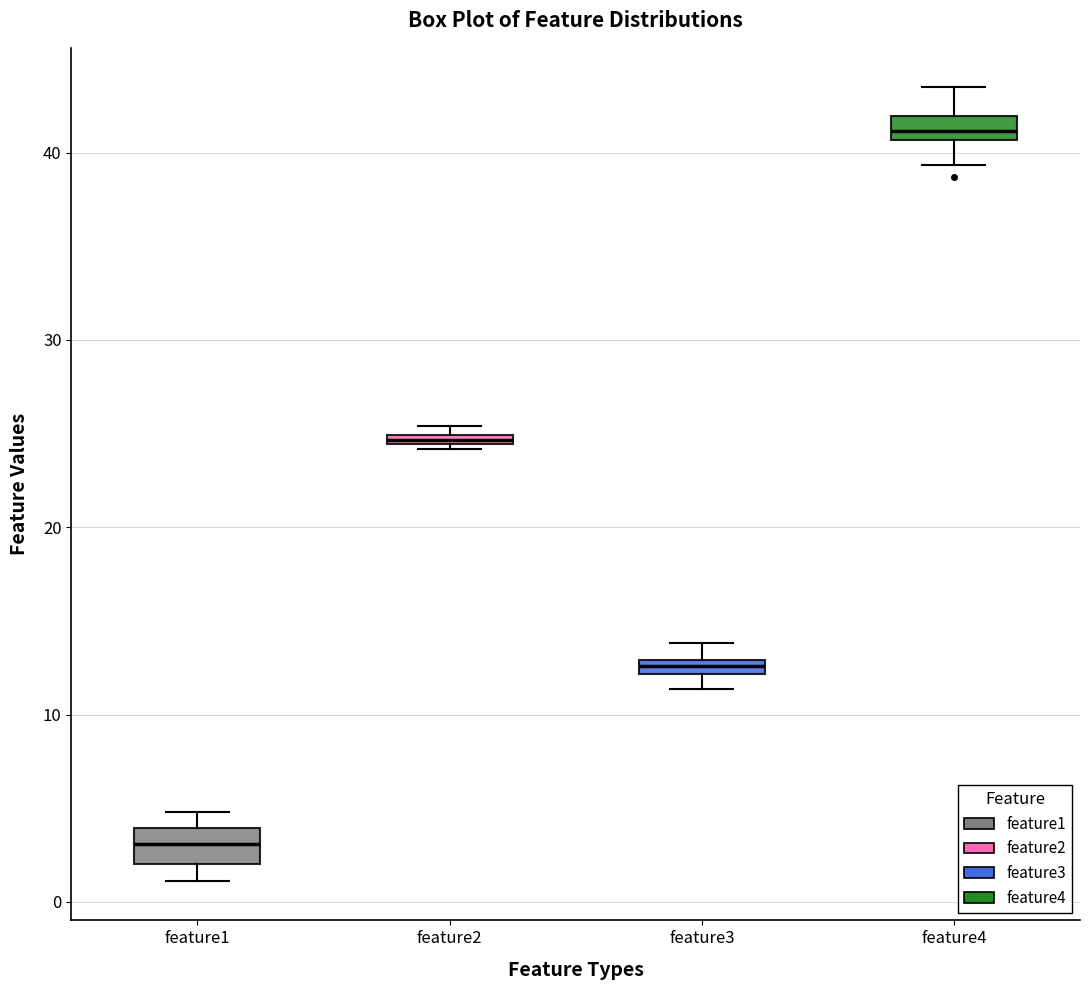

Which box's median line is the lowest?

feature1